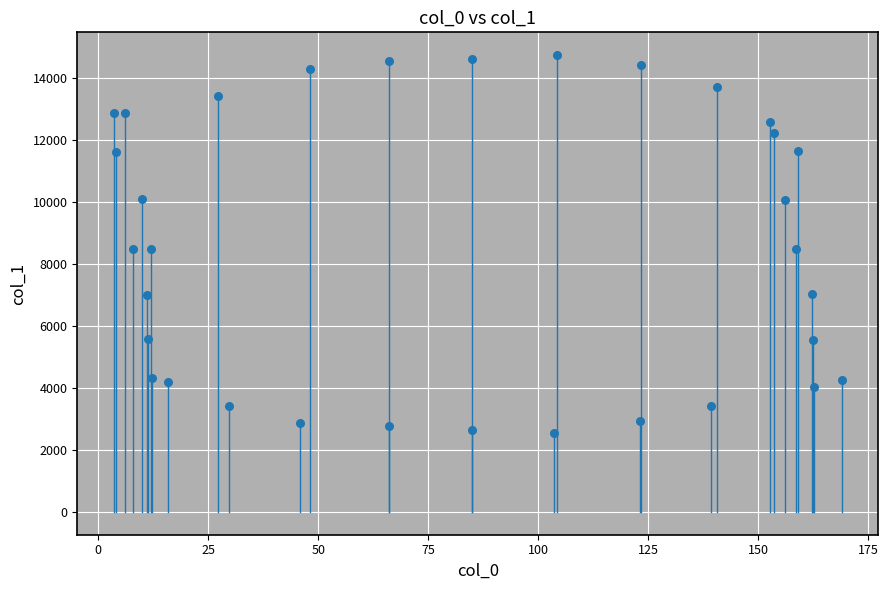

What is the range of Y values (max minus min)?

12204.1